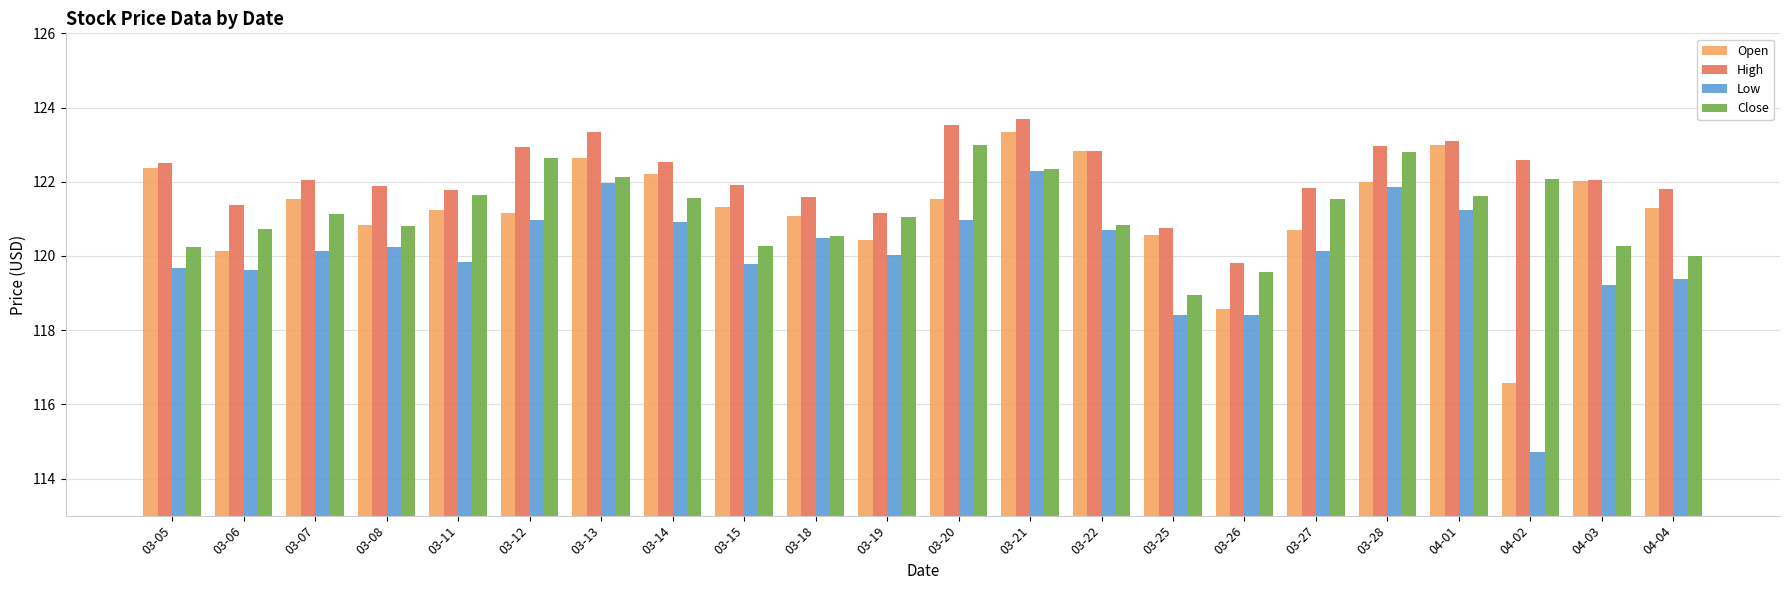

What is the sum of the Low values at 03-15 and 03-19?

239.8